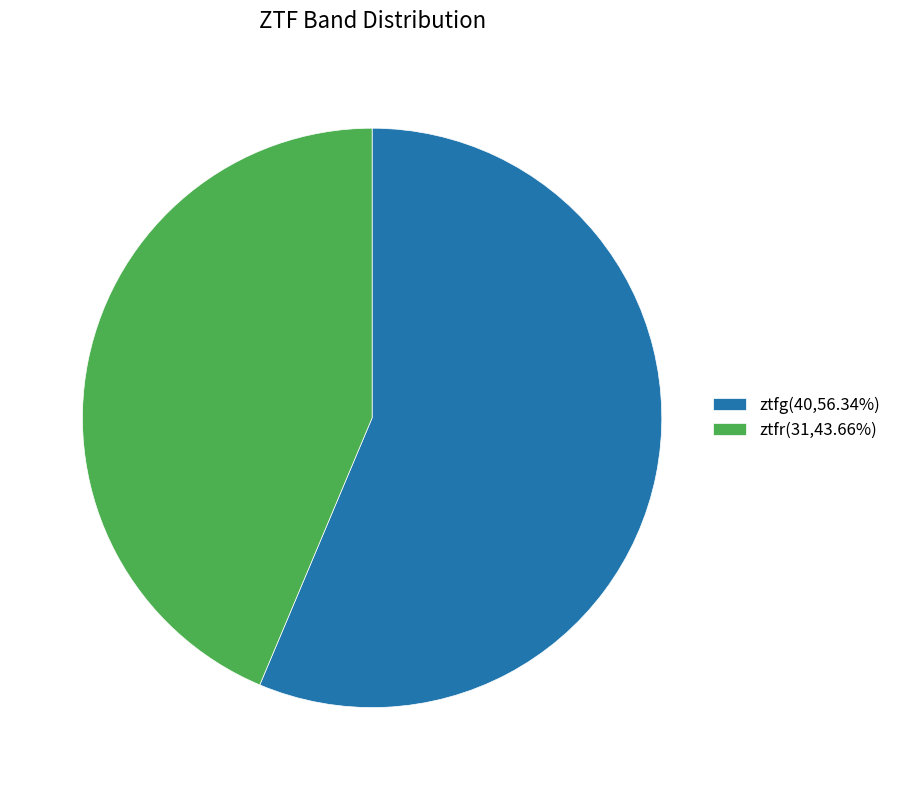

Combined, do ztfg and ztfr account for over 50%?

Yes